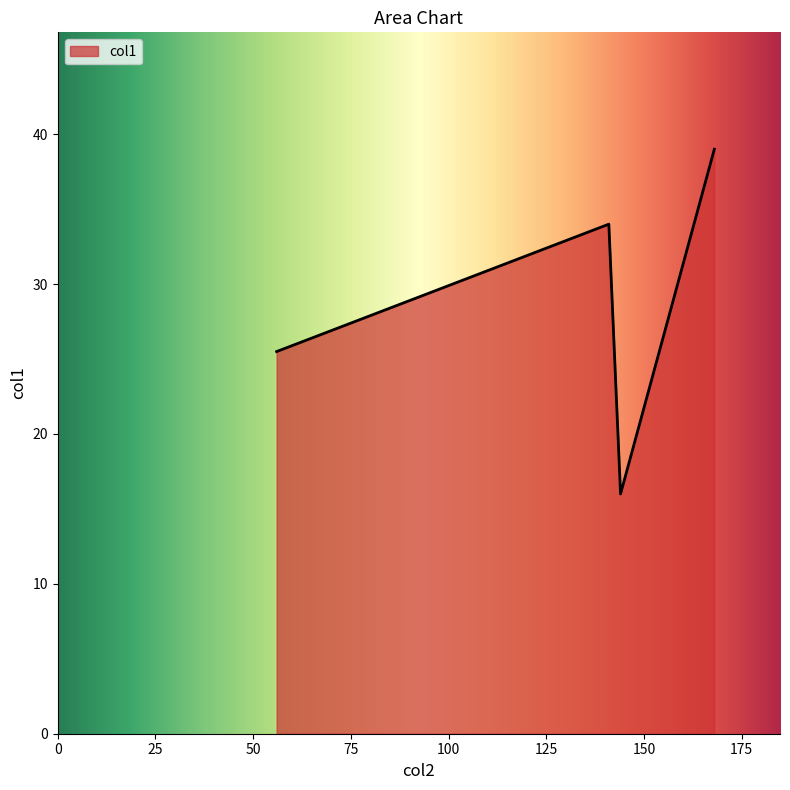

True or false: the data has more than 2 interior local peaks.

False